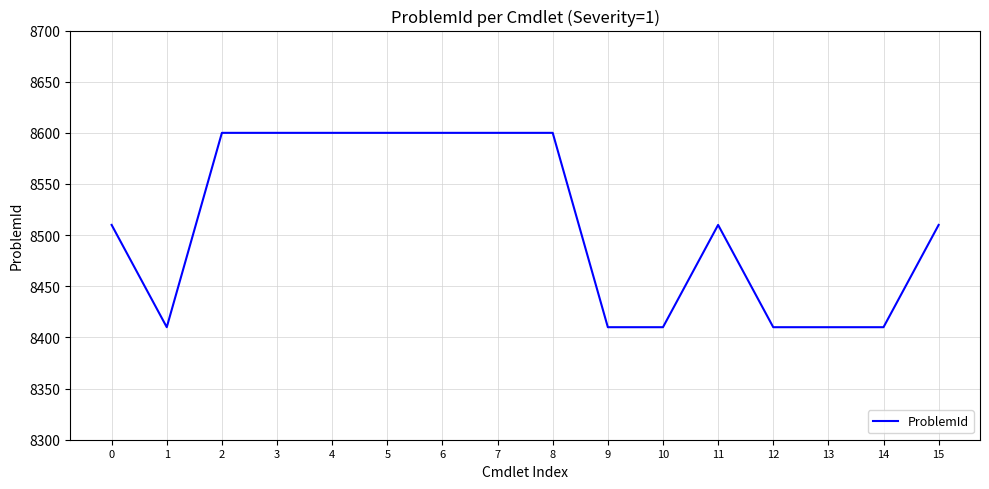

How many lines are shown in the chart?

1